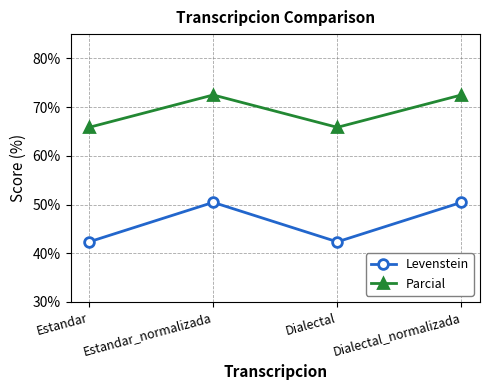

What value does the Parcial series have at Estandar?

65.9